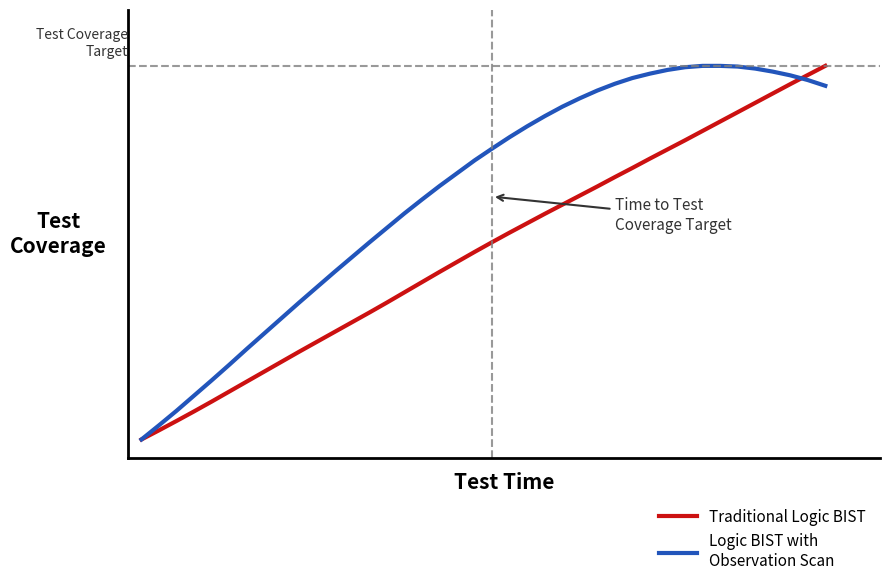

Does the chart have visible grid lines?

No